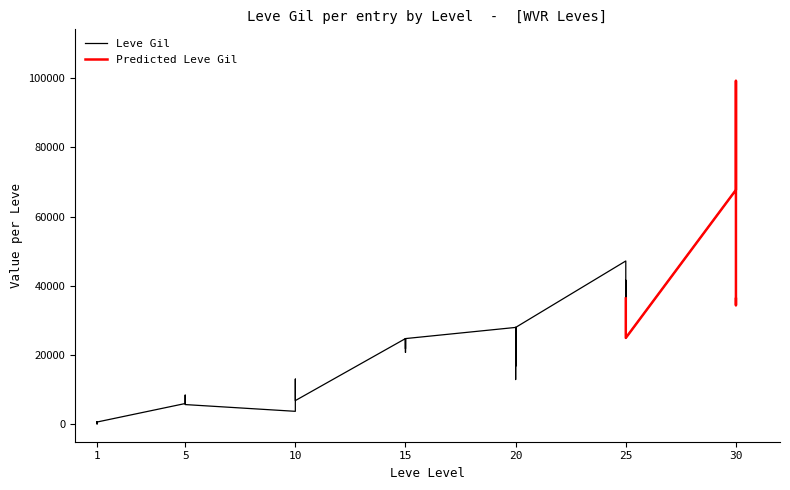

What is the change in value from 1 to 15?

+21110